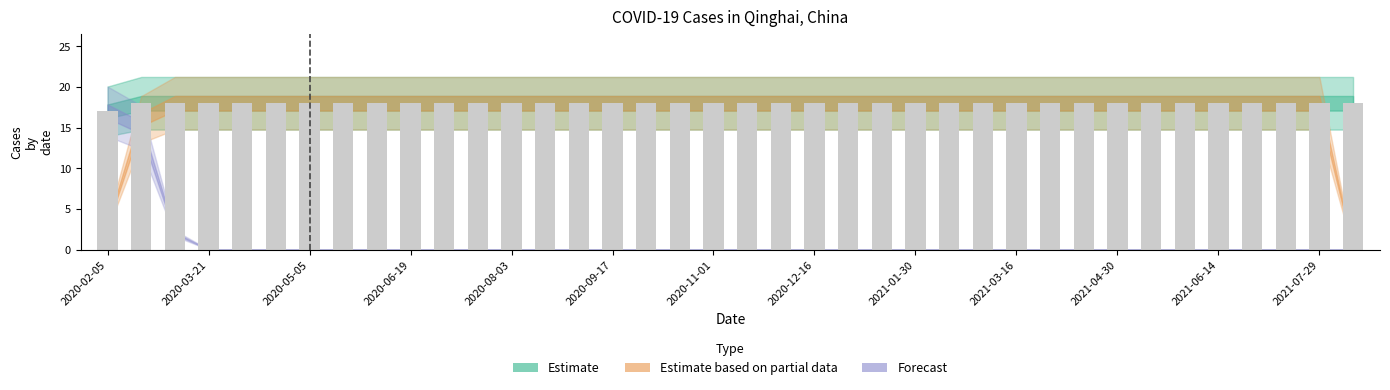

What is the maximum value shown in the chart?

18